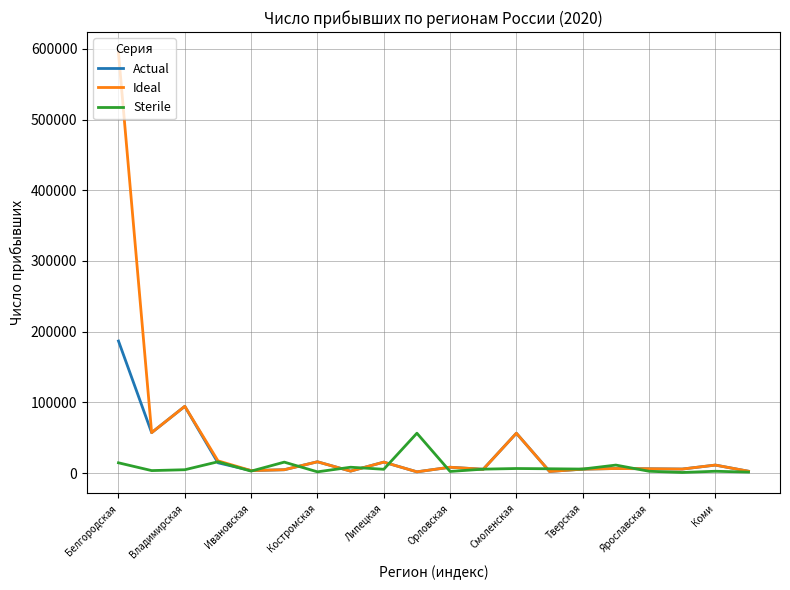

What is the greatest value displayed?

594146